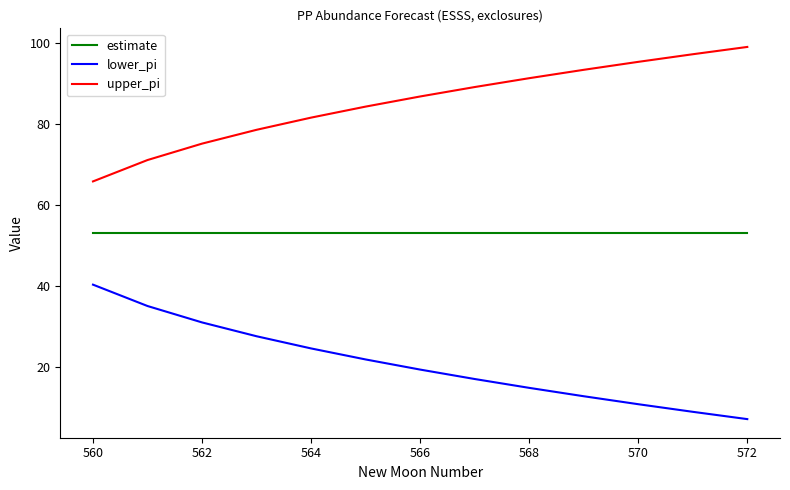

True or false: lower_pi and estimate cross at least once.

False